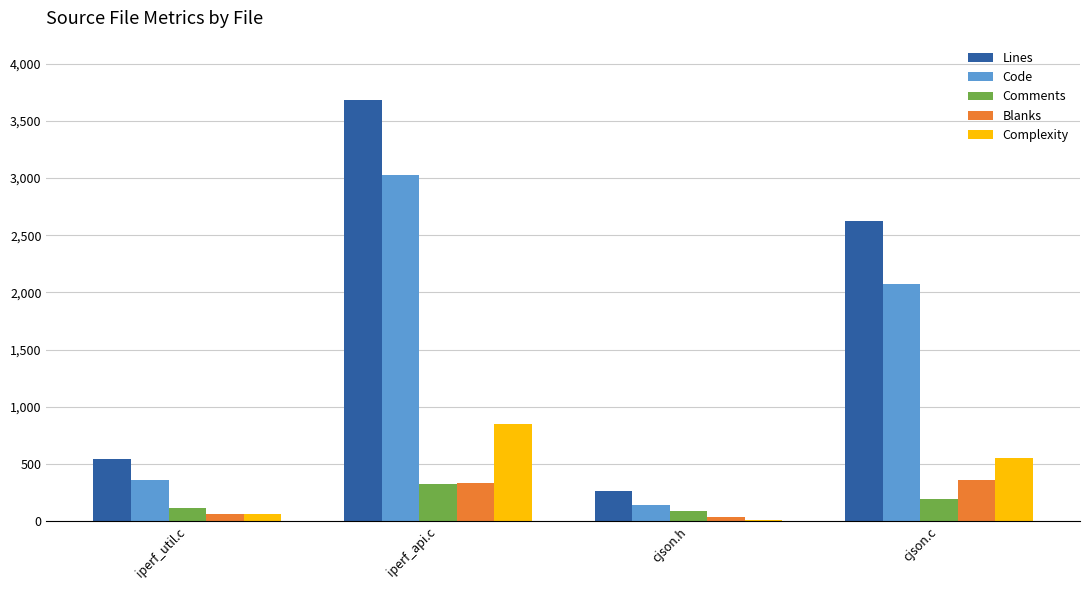

What is the total value across all series at iperf_api.c?

8212